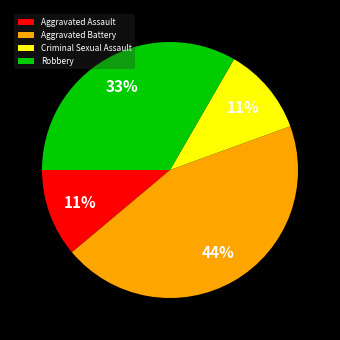

Is there a majority slice in this chart?

No